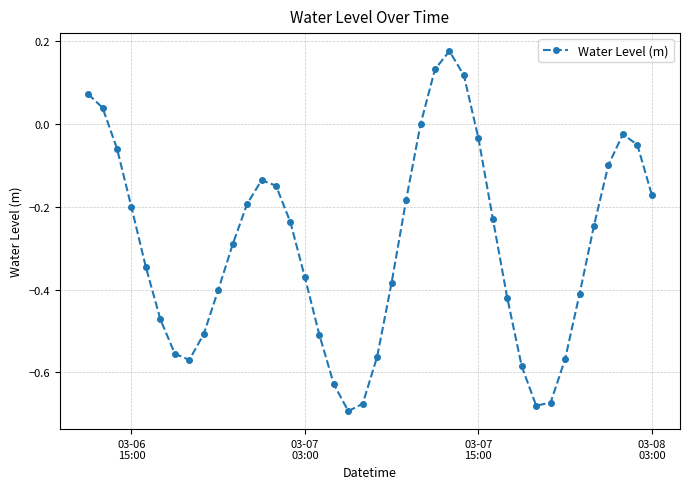

How many interior local peaks (higher than both neighbors) does the data have?

3